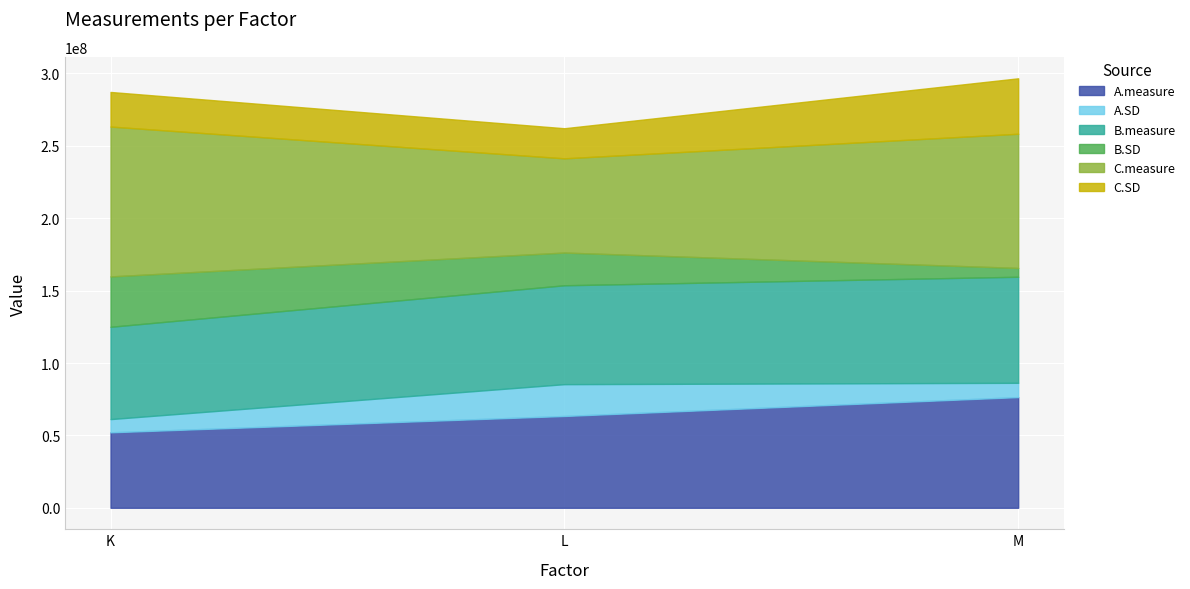

What value does the C.SD series have at K?

23900000